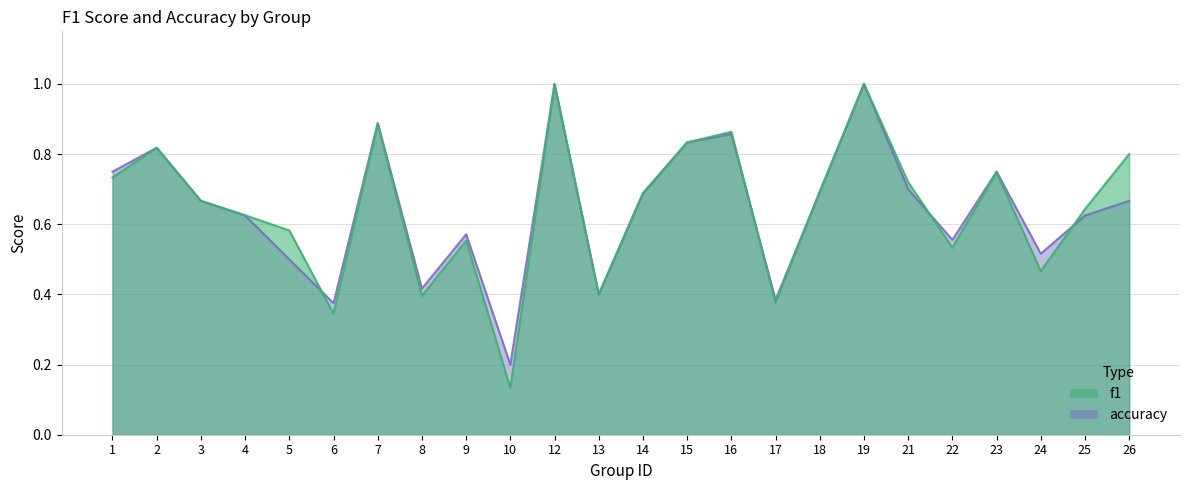

What is the value of the f1 point at the 14th from the left?

0.8